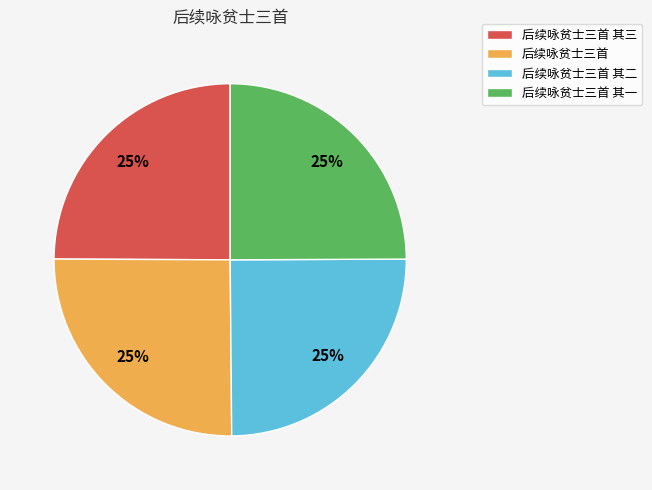

Does 后续咏贫士三首 其二 account for over 50% of the chart?

No